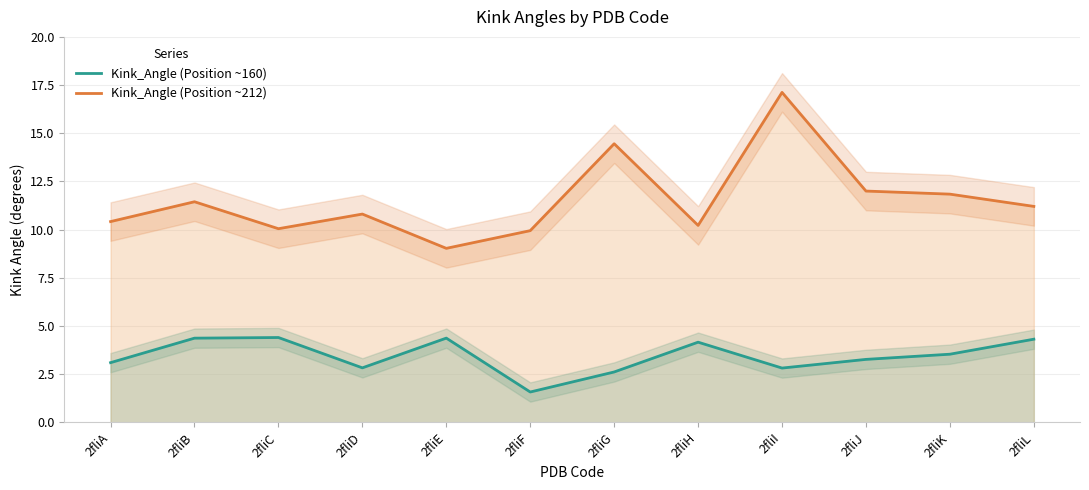

Which series has the largest total across all categories?

Kink_Angle (Position ~212)